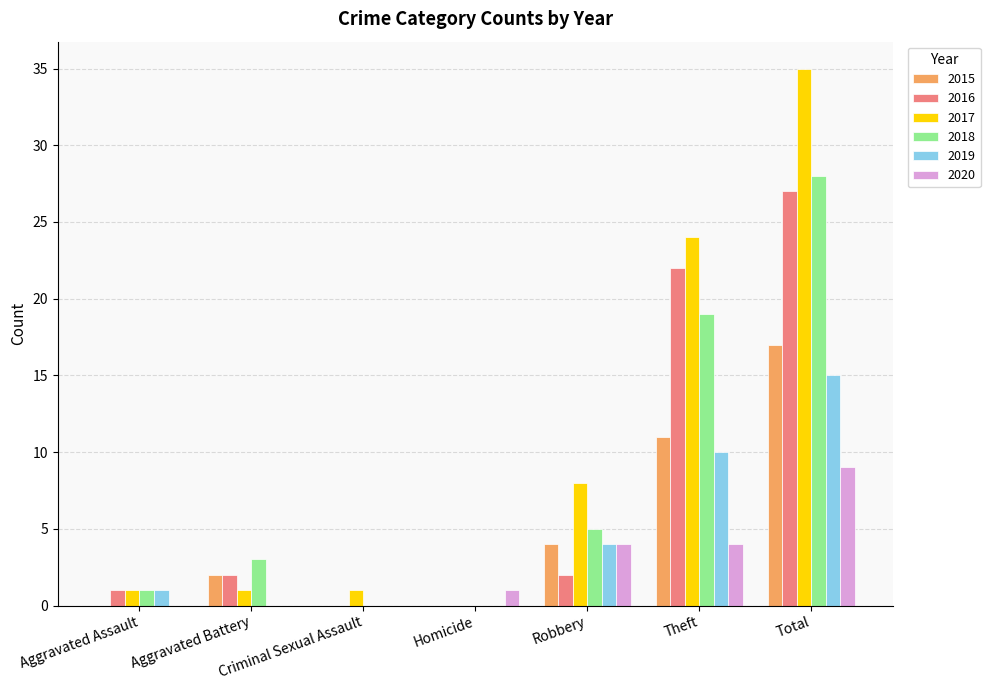

Which series has the largest range (max minus min)?

2017